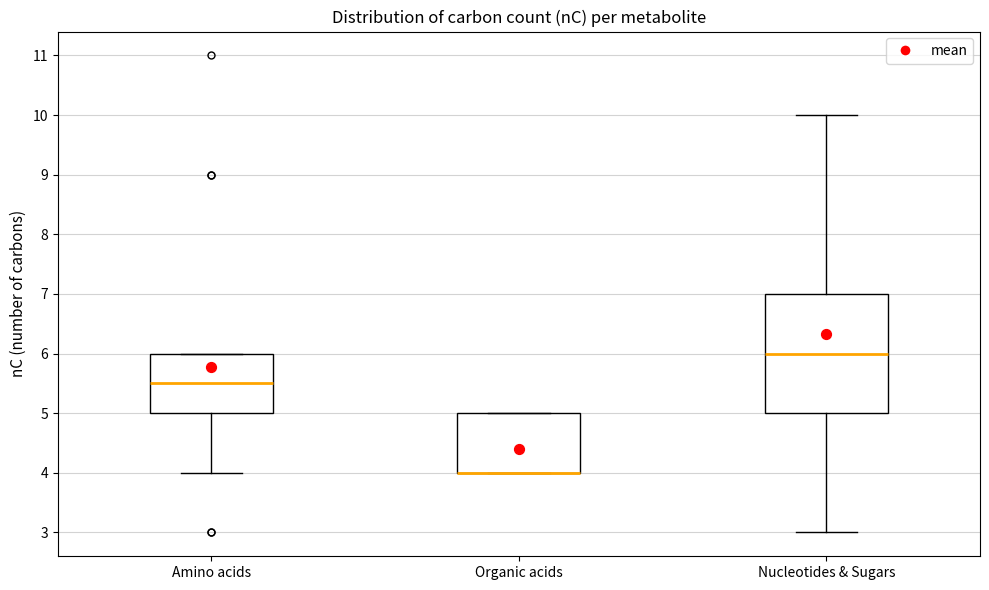

Which box is the tallest, from its lower edge to its upper edge?

Nucleotides & Sugars